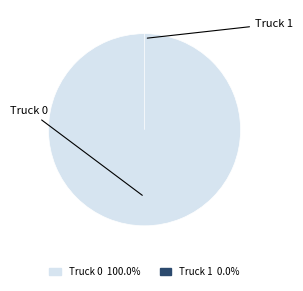

What percentage is NOT represented by Truck 1?

100.0%